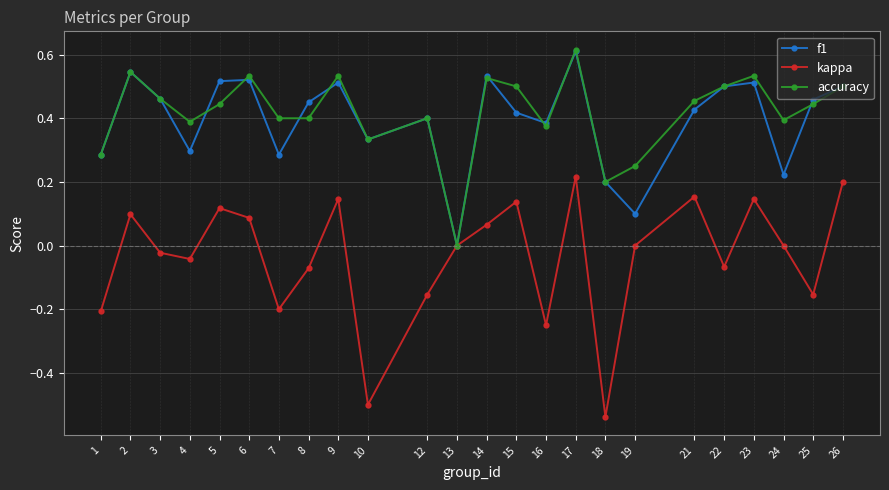

At which category does the chart reach its peak across all series?

17